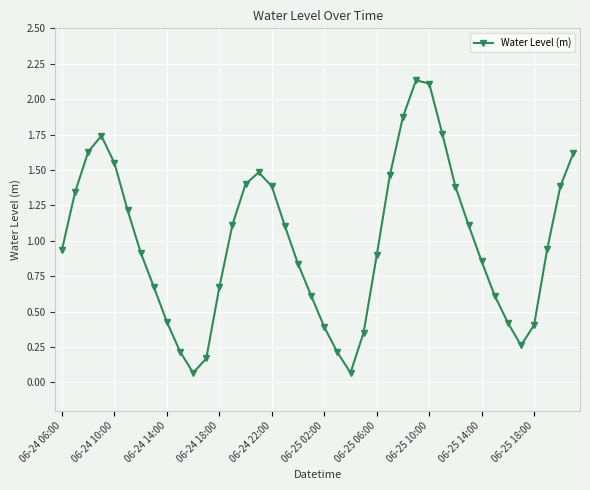

What is the sum of all values?

39.8